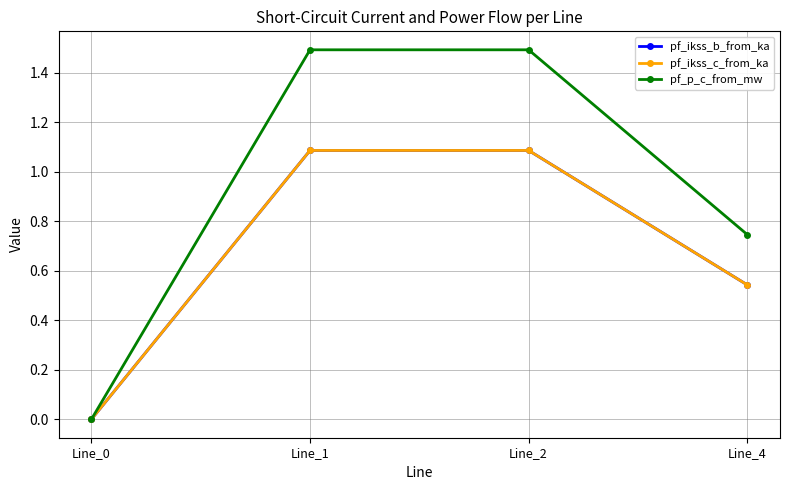

Does the chart have visible grid lines?

Yes